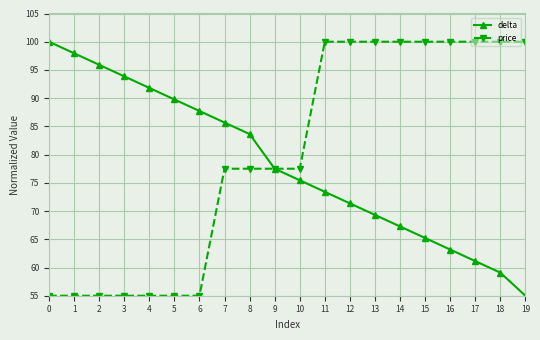

List the series in order of their overall mean, highest first.

price, delta